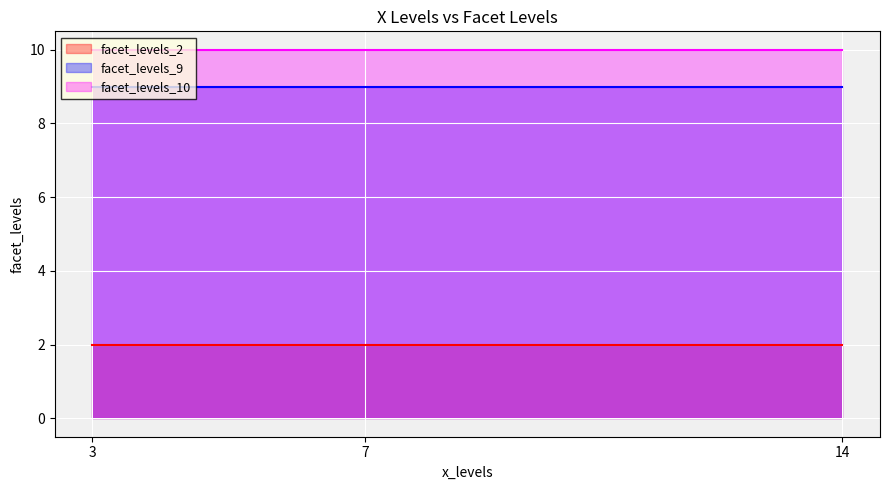

The facet_levels_2 series shows 2 at 1. True or false?

True